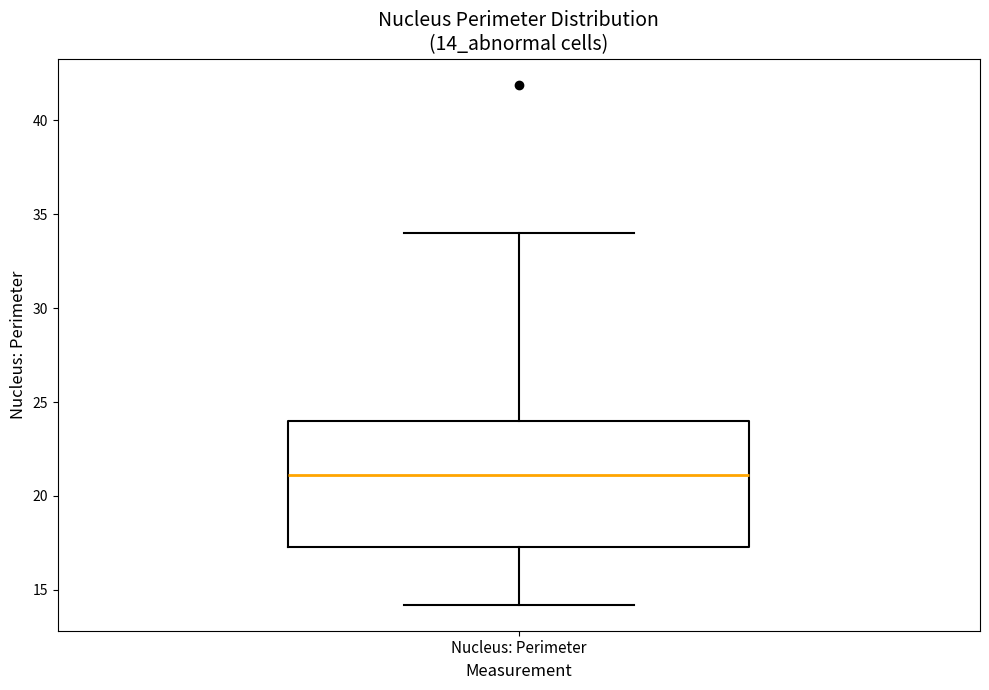

Transcribe this box plot: give where the median line is, the range the box spans, and where the two whiskers end, as read against the y-axis. The values are not printed on the chart, so give them approximately, as read against the axis.

median 21.0, box 17.5 to 24.0, whiskers 14.0 to 34.0